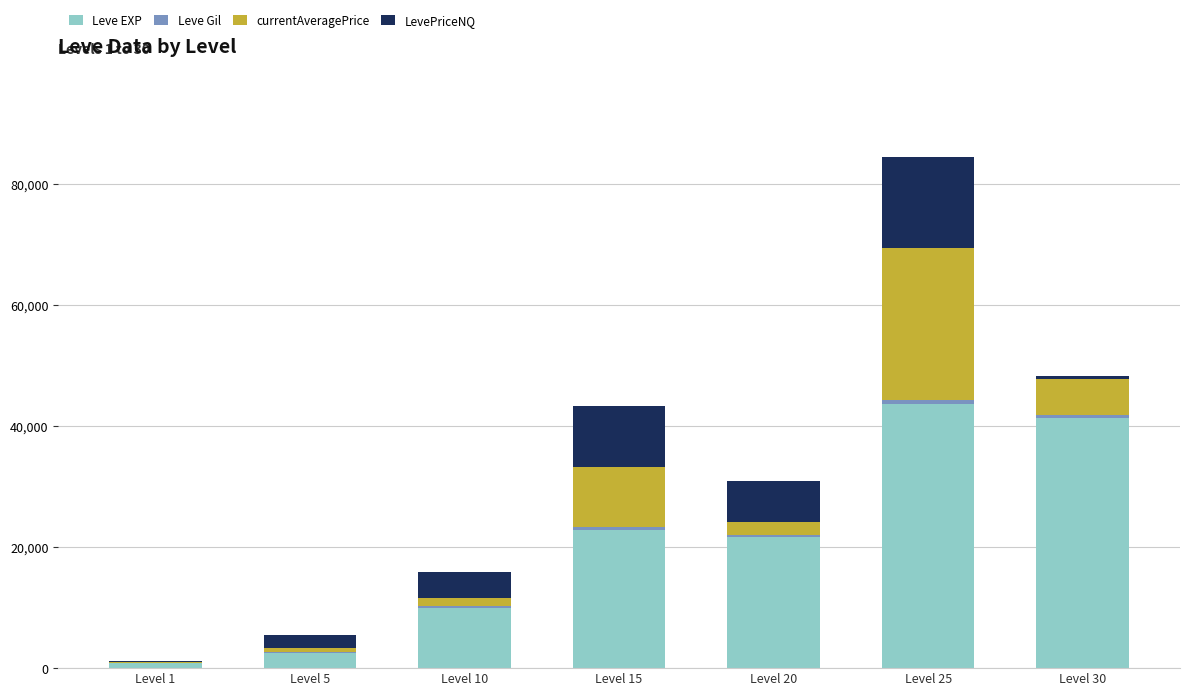

What is the maximum value for Leve EXP?

43600